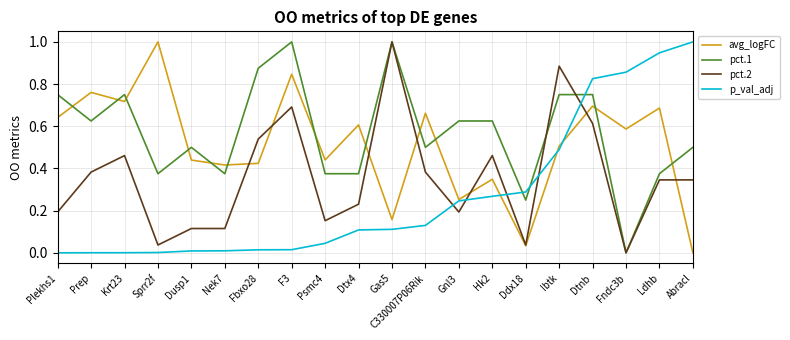

Where is avg_logFC nearest to the value 0?

Abracl